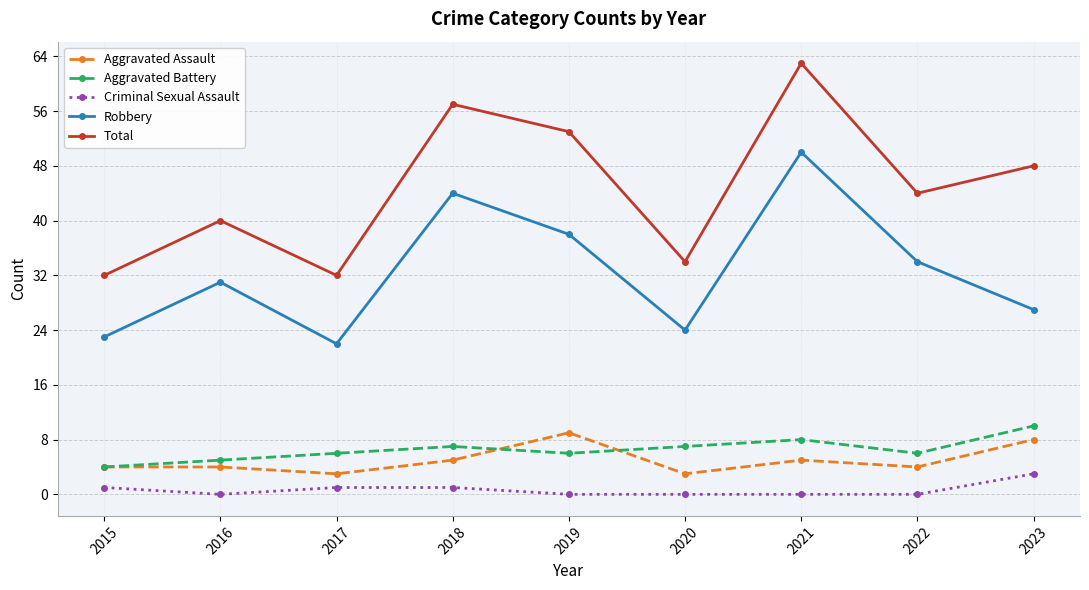

What is the sum of all Criminal Sexual Assault values?

6